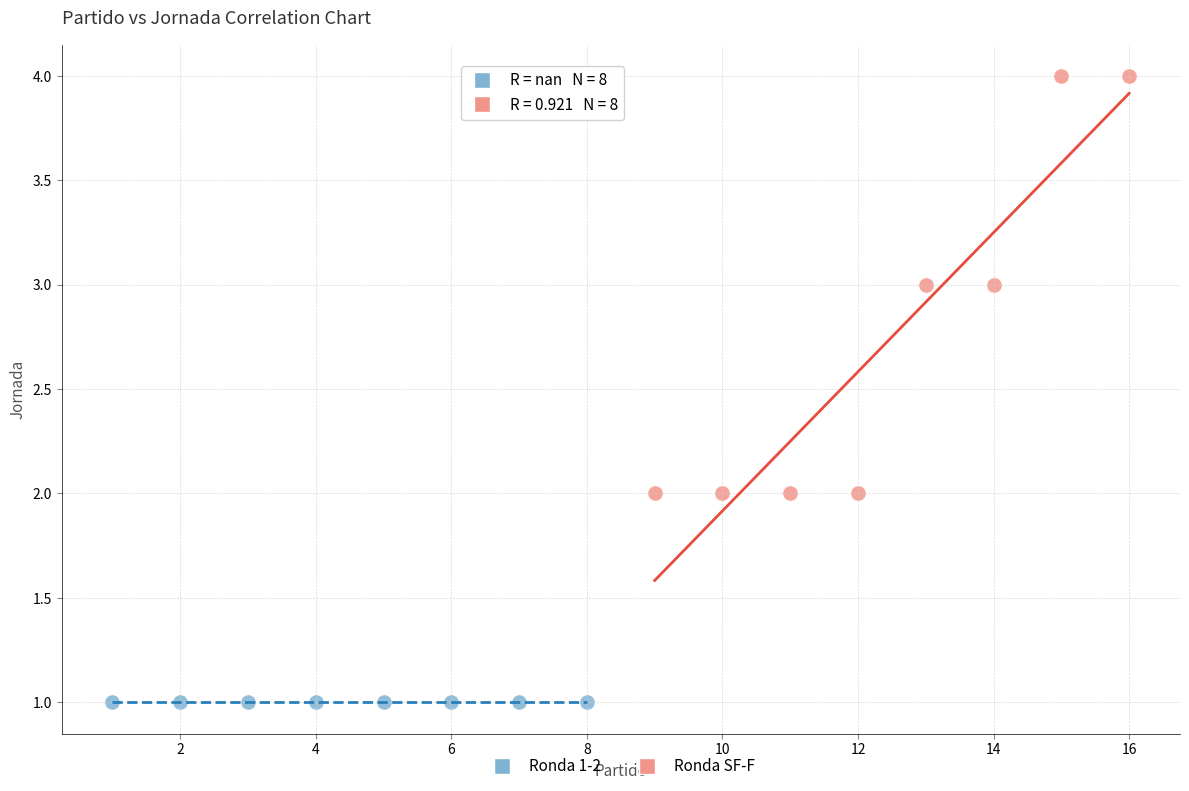

What are all the series names shown in the legend?

Ronda 1-2, Ronda SF-F